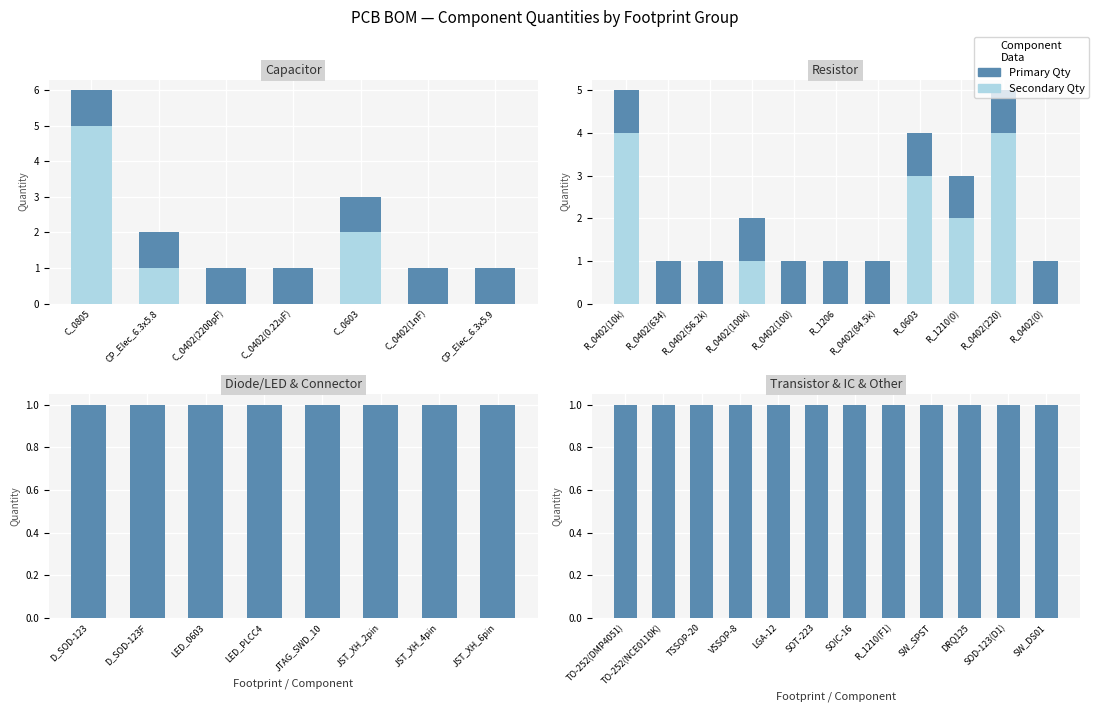

Which series has the widest spread of values?

Primary Qty